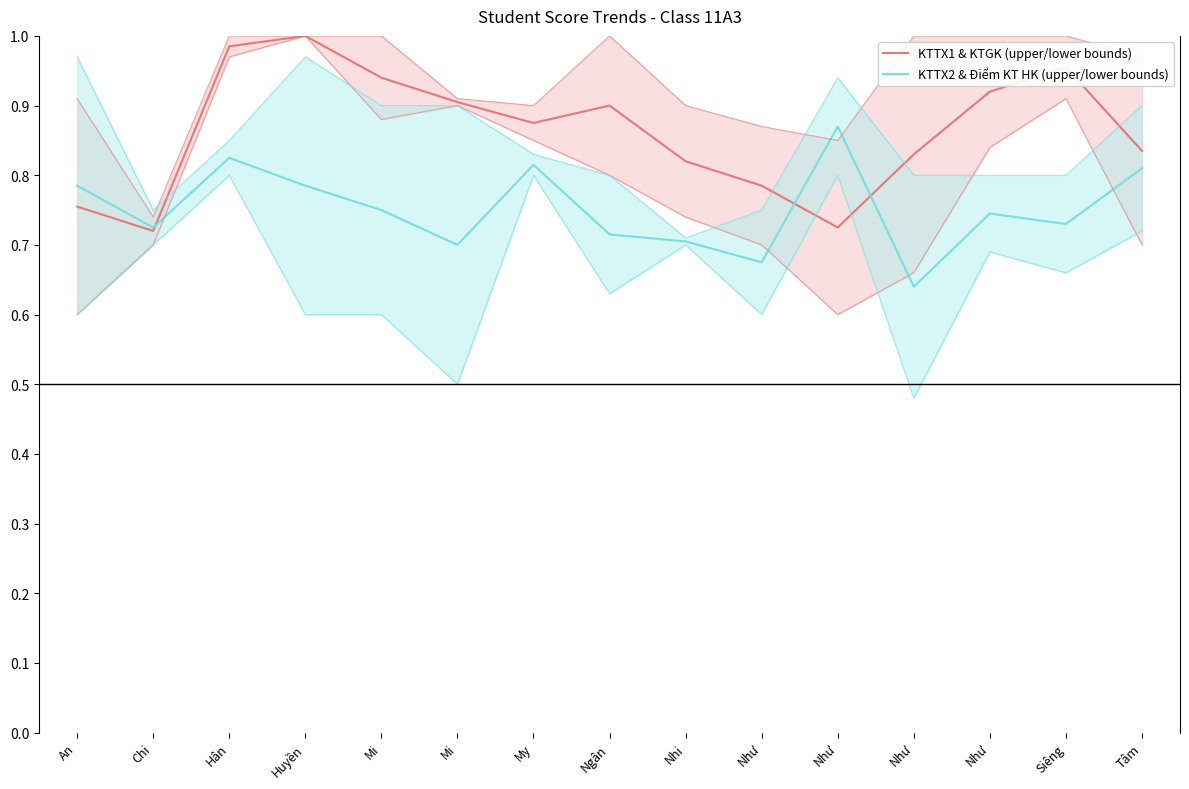

What is the total value across all series at An?

1.5